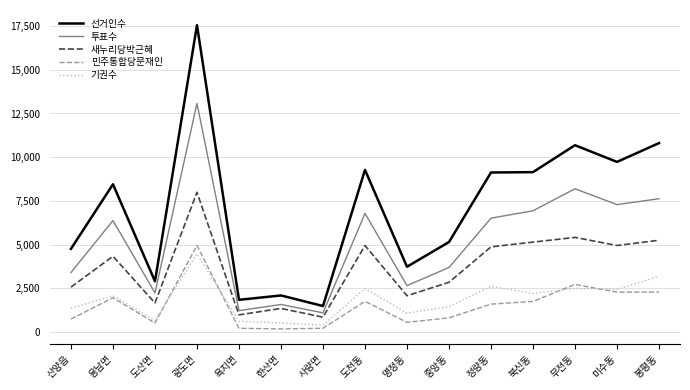

Between 도산면 and 광도면, which series saw the biggest shift?

선거인수